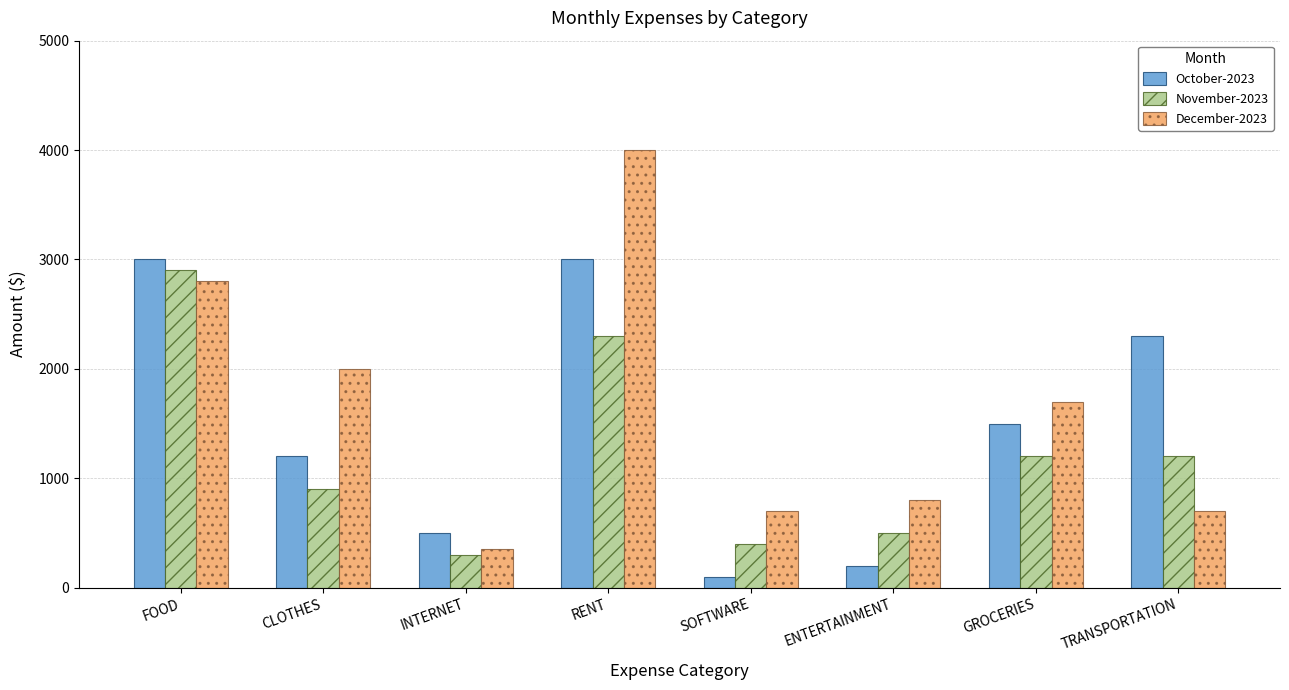

List the series in order of their peak value, highest first.

December-2023, October-2023, November-2023